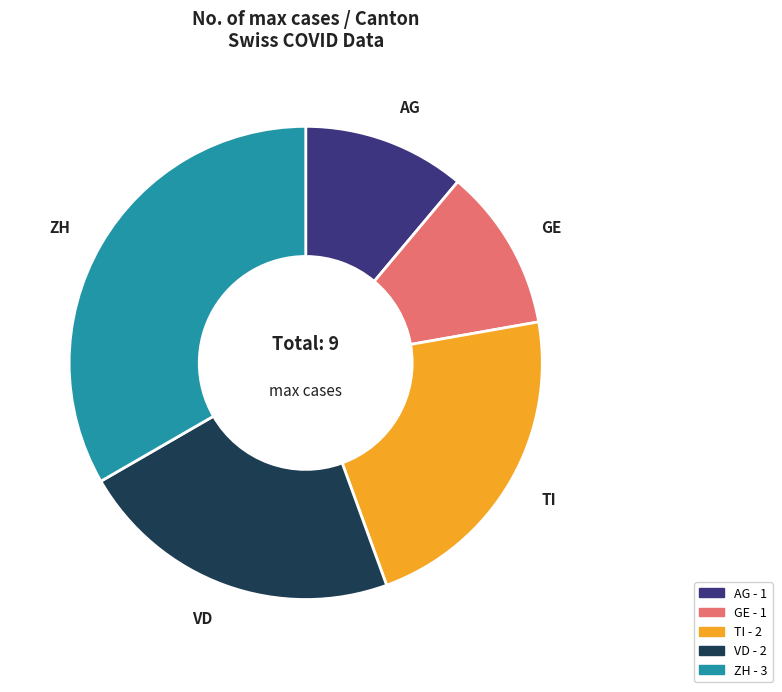

Is it true that GE is 11% of the pie?

True